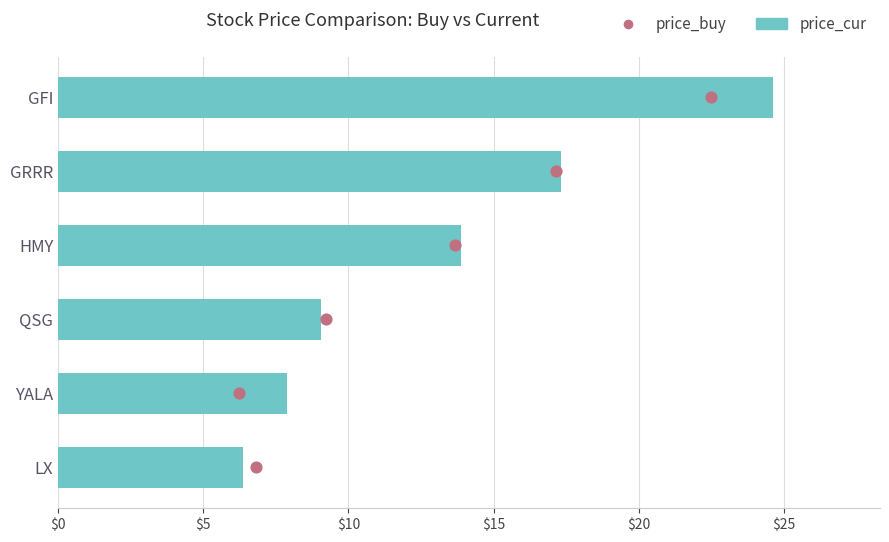

At how many categories does at least one series exceed 5?

6